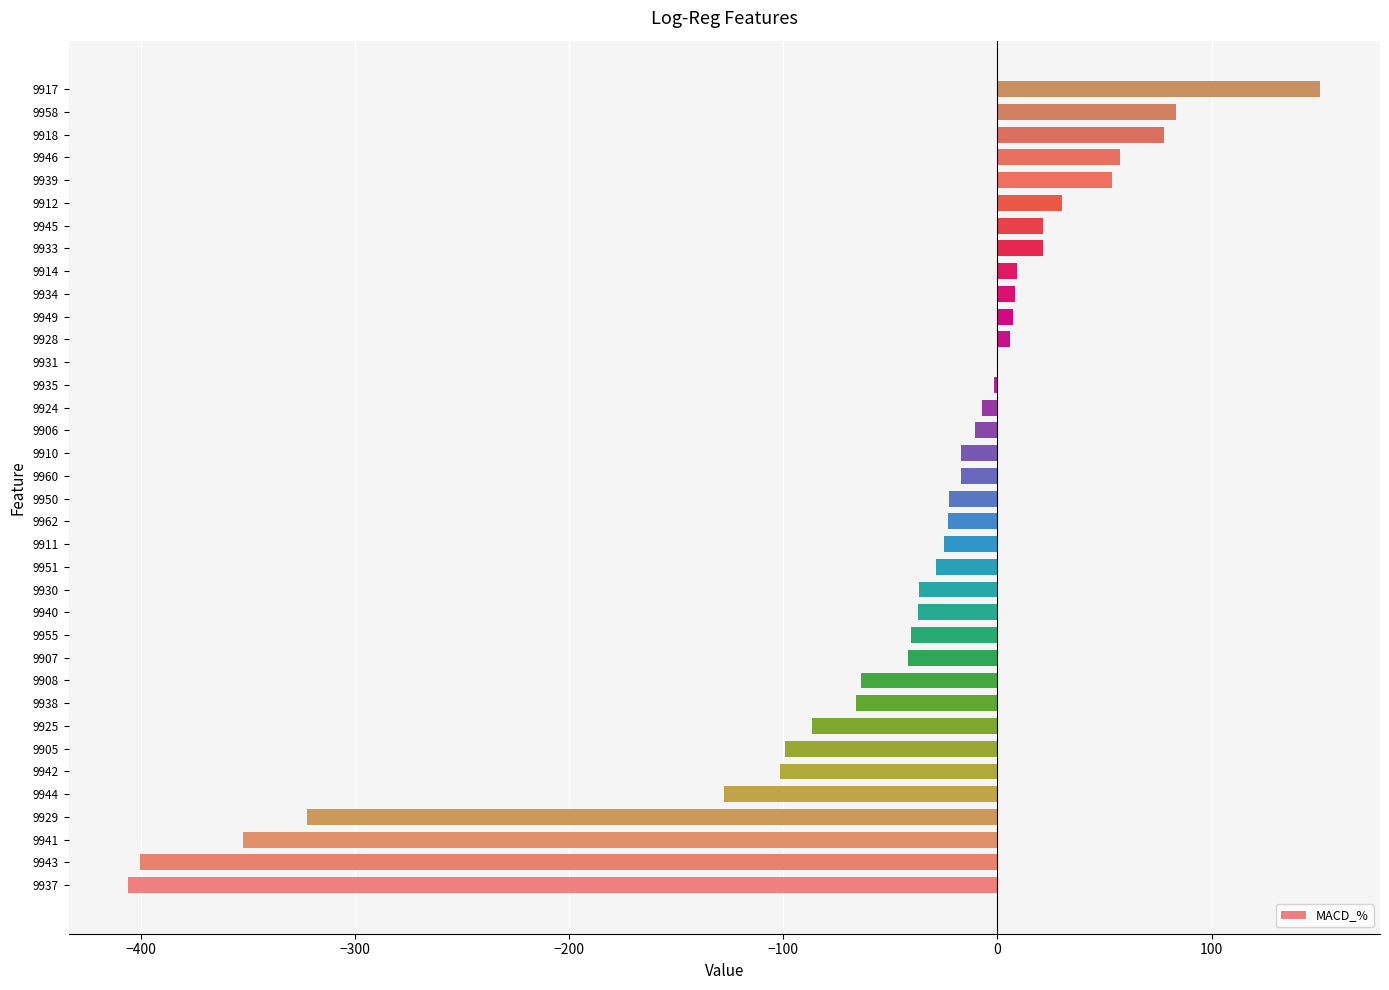

Are the bars grouped side by side (vs. stacked)?

No